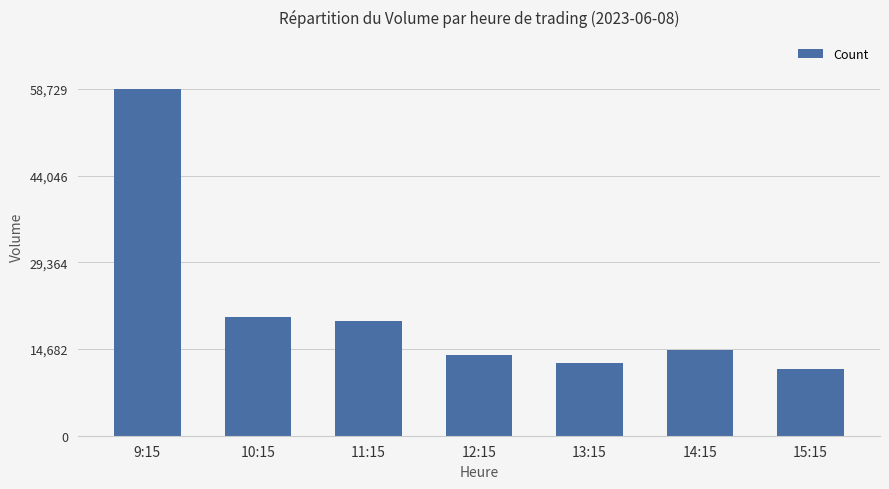

How many values are below 14495?

3